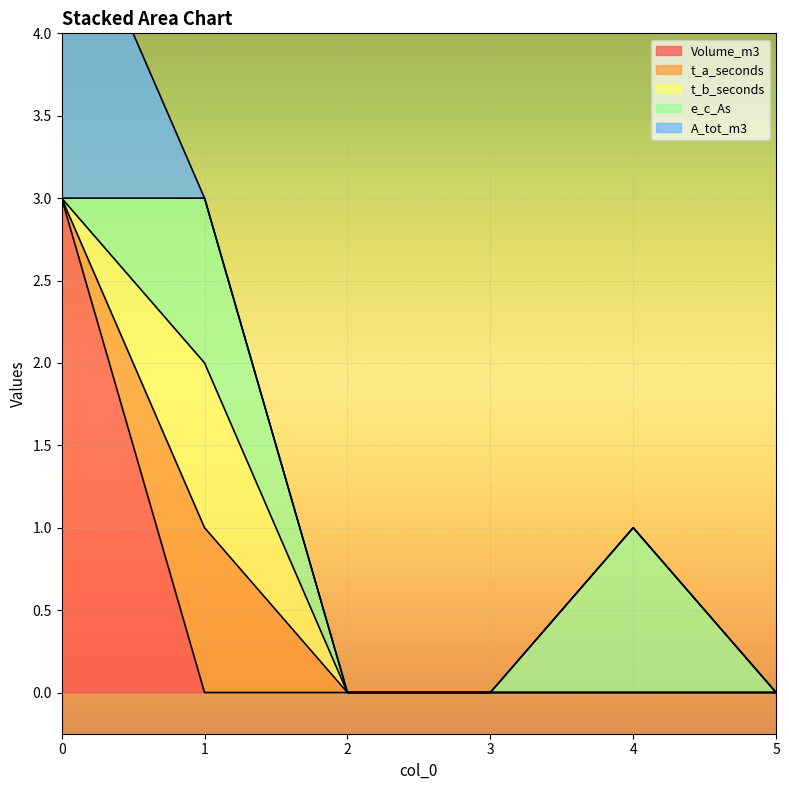

Is the value of t_b_seconds at 4 greater than the value of A_tot_m3 at 0?

No